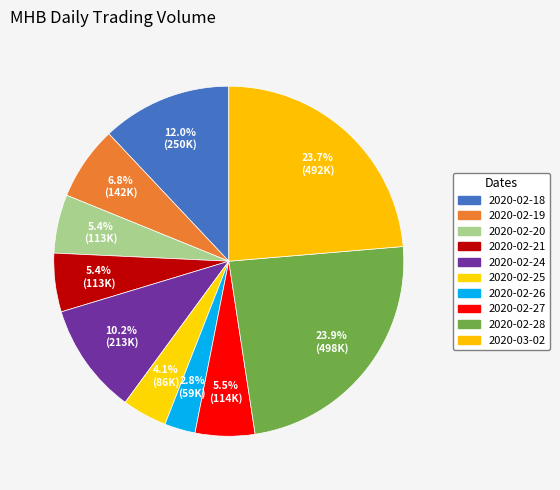

To the nearest percent, what is the combined percentage of 2020-02-24 and 2020-02-19?

17%